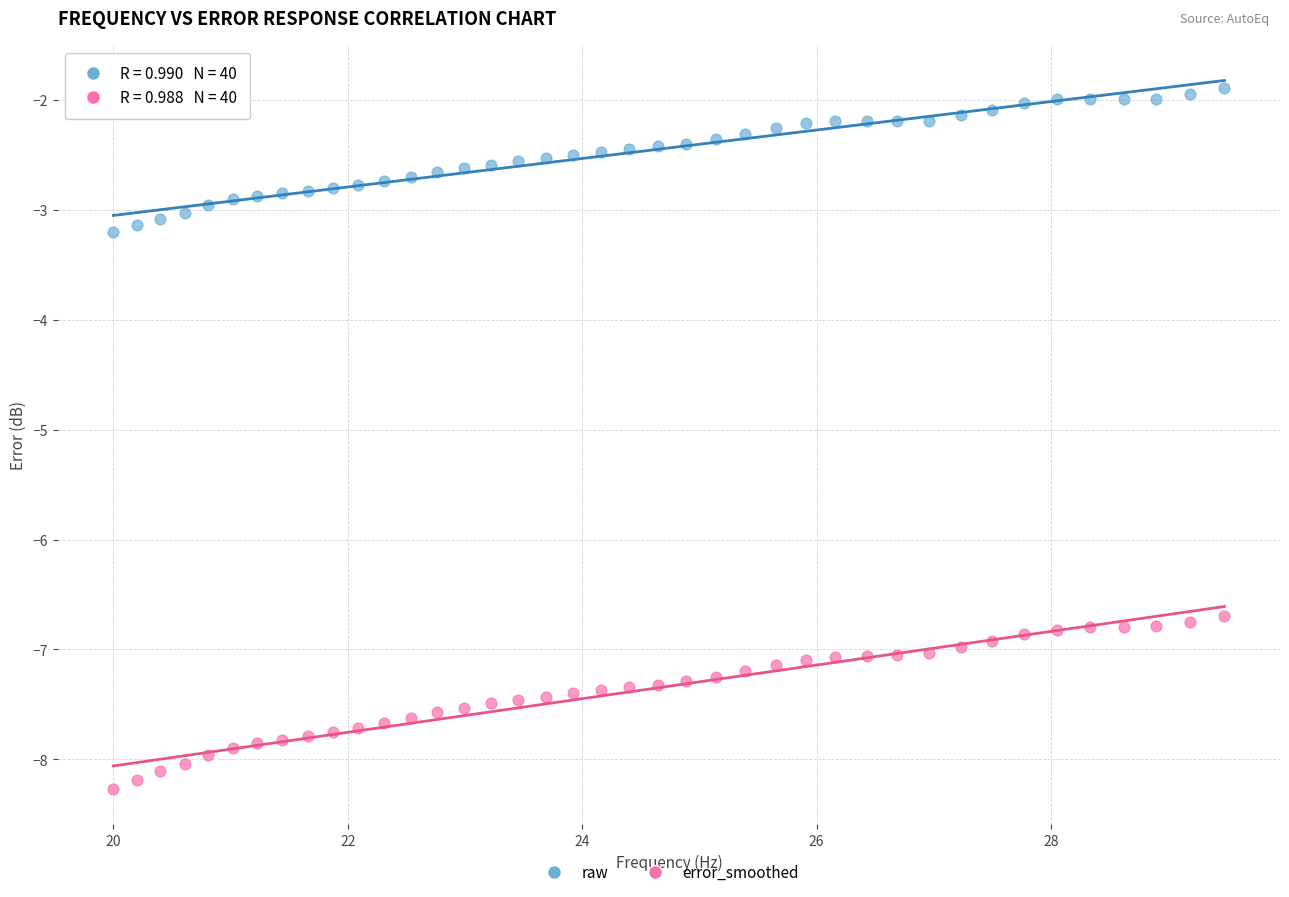

Which series contains the highest Y value?

raw